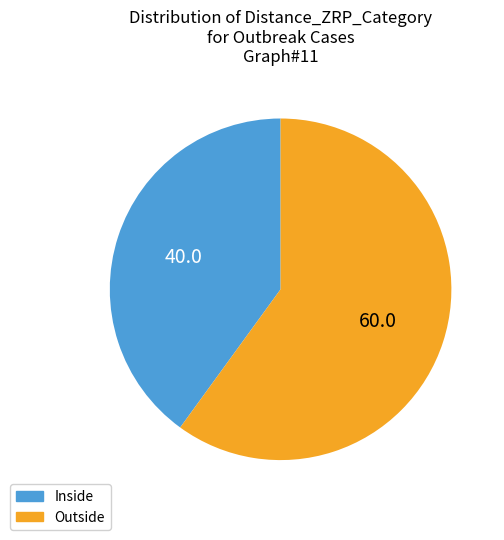

Is the sum of Outside and Inside greater than half?

Yes